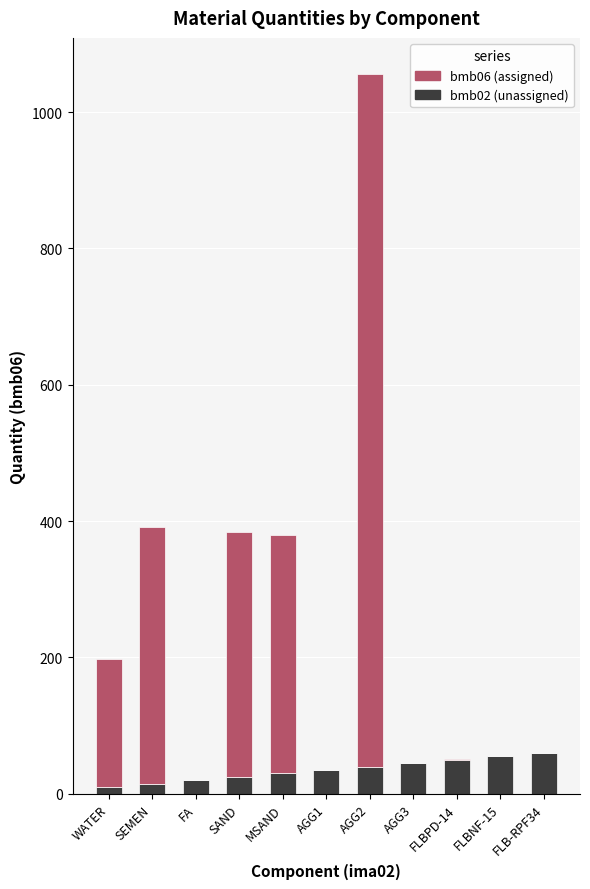

True or false: bmb02 (unassigned) has a value of 25.0 at SAND.

True